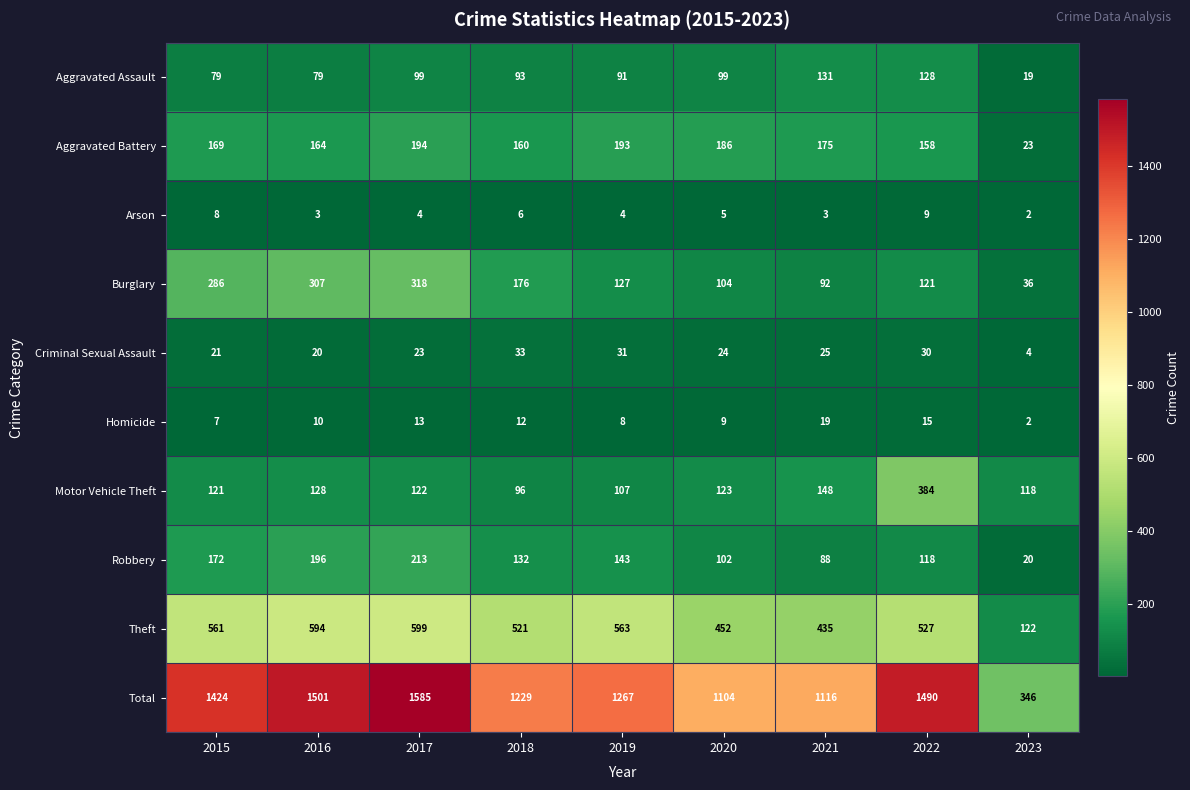

At how many categories does at least one series exceed 1469?

3